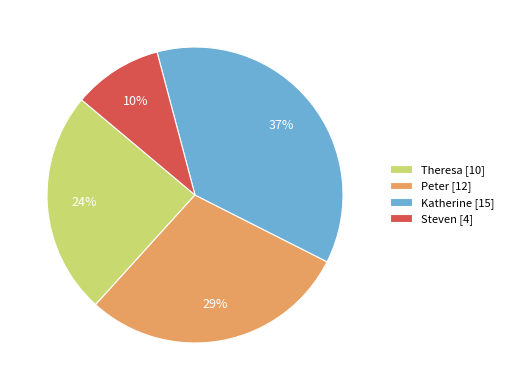

What percentage is the Peter slice, to the nearest percent?

29%